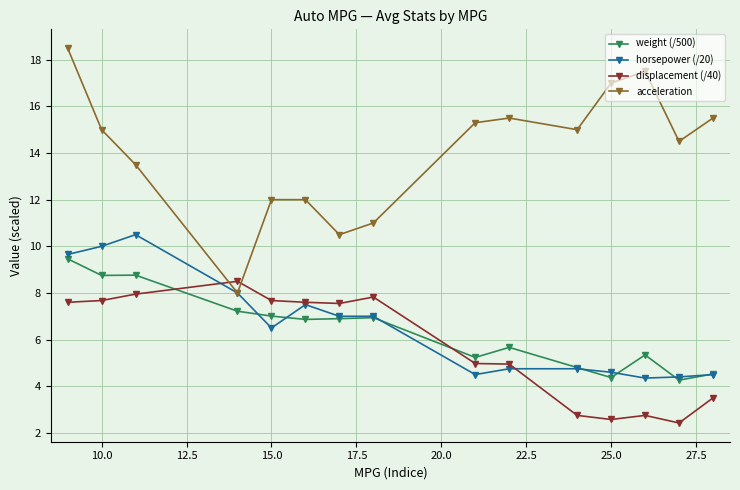

Which series has the widest spread of values?

acceleration